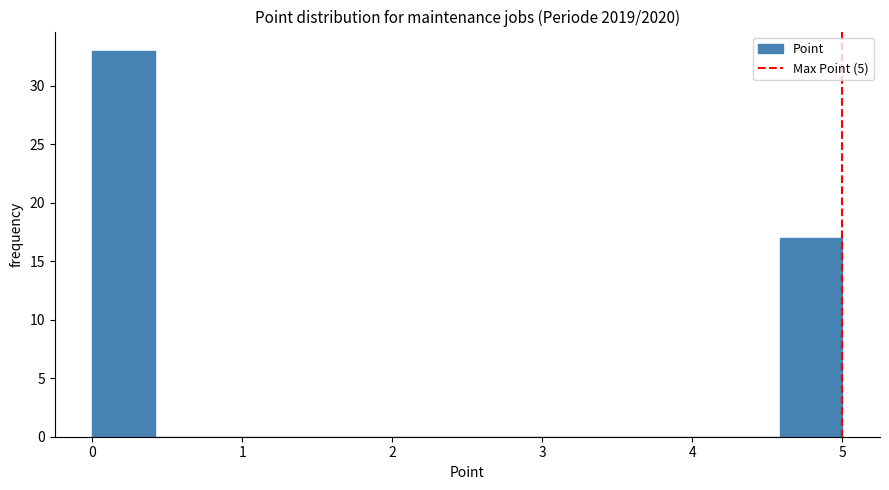

Reading left to right, list every bar in this chart as the range it spans on the x-axis followed by its height. Neither the bar edges nor the heights are printed on the chart, so give them approximately, as read against the axes.

0.0 to 0.4: 33
0.4 to 0.8: 0
0.8 to 1.3: 0
1.3 to 1.7: 0
1.7 to 2.1: 0
2.1 to 2.5: 0
2.5 to 2.9: 0
2.9 to 3.3: 0
3.3 to 3.8: 0
3.8 to 4.2: 0
4.2 to 4.6: 0
4.6 to 5.0: 17